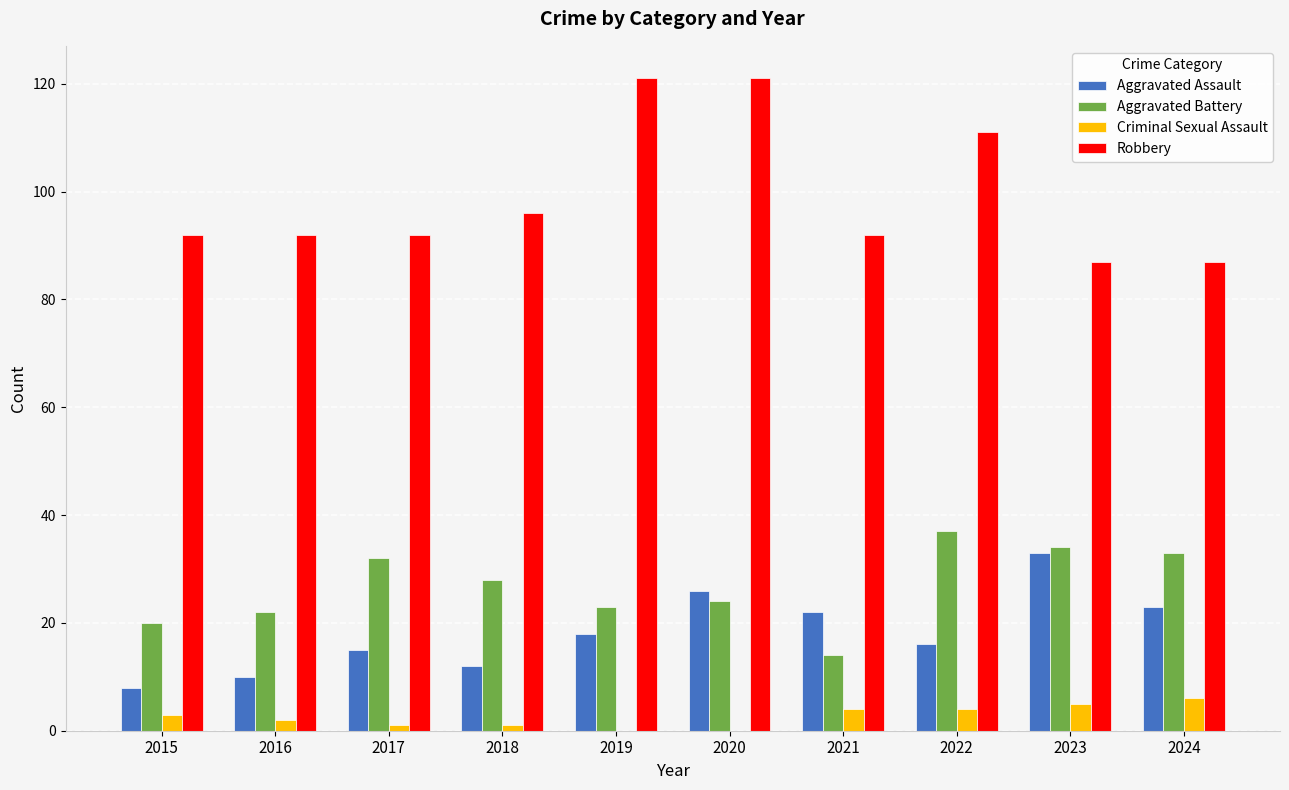

Are the bars horizontal?

No